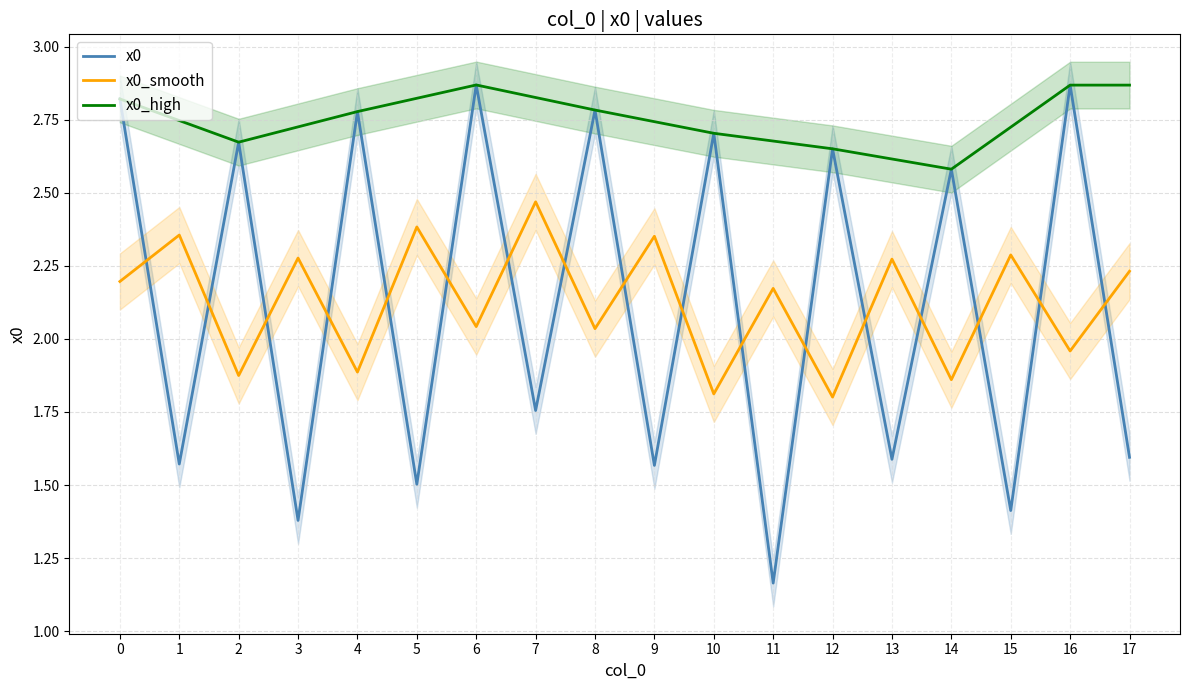

At how many categories does at least one series exceed 1?

18